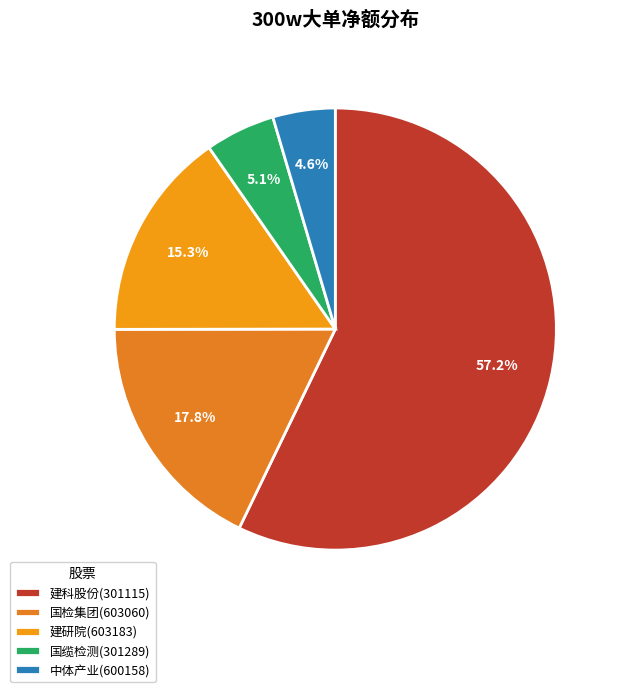

What is the change in value from 国检集团(603060) to 国缆检测(301289)?

-8356914